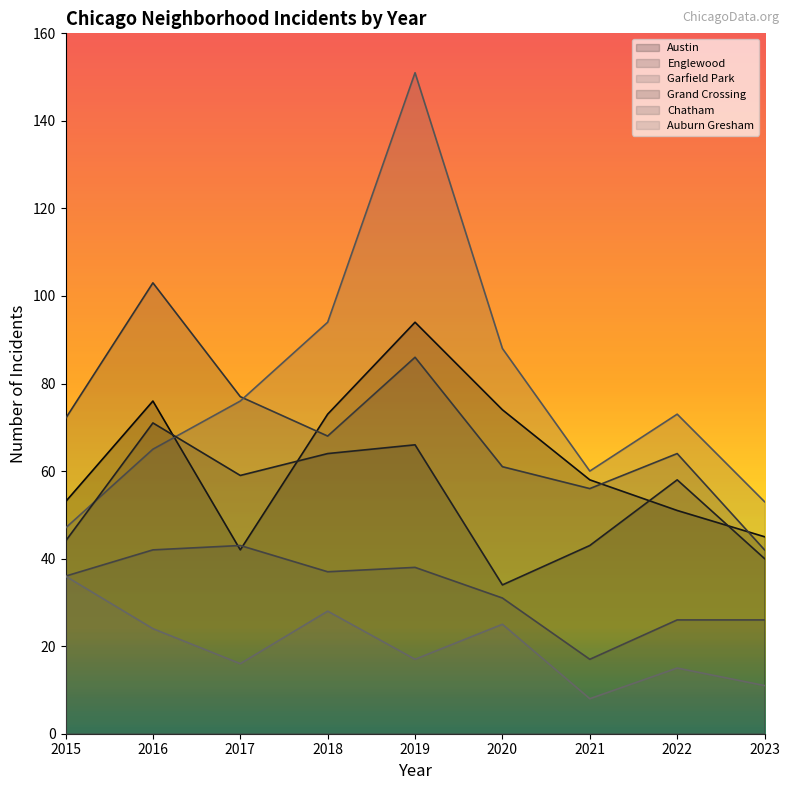

What is the sum of the Chatham values at 2021 and 2018?

54